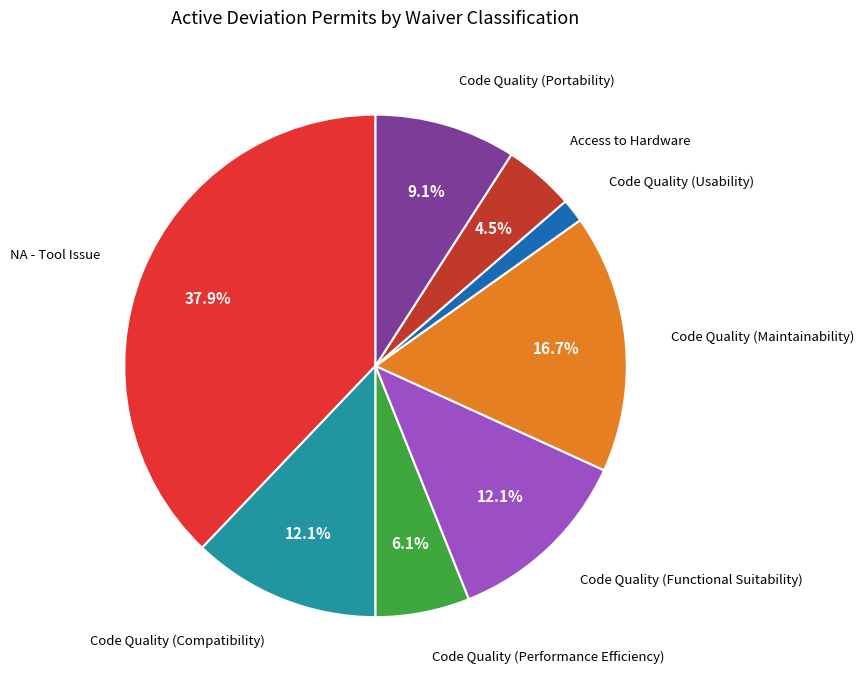

What portion of the pie excludes NA - Tool Issue?

62.1%